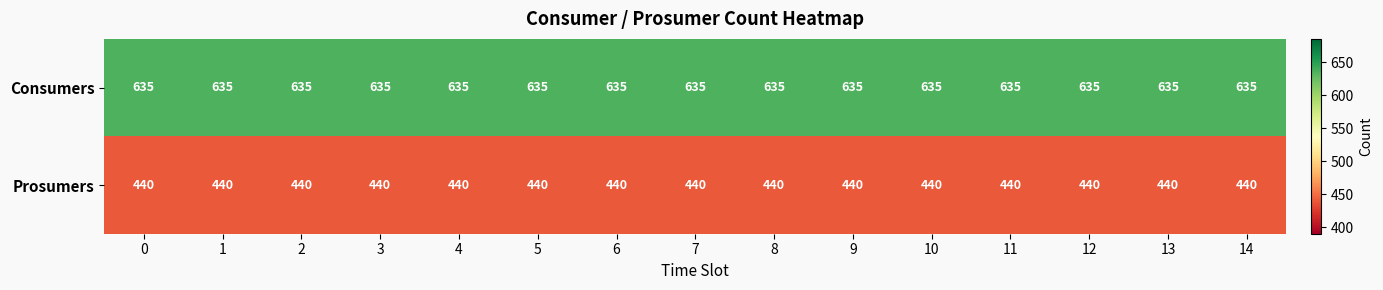

What is the maximum value shown in the chart?

635